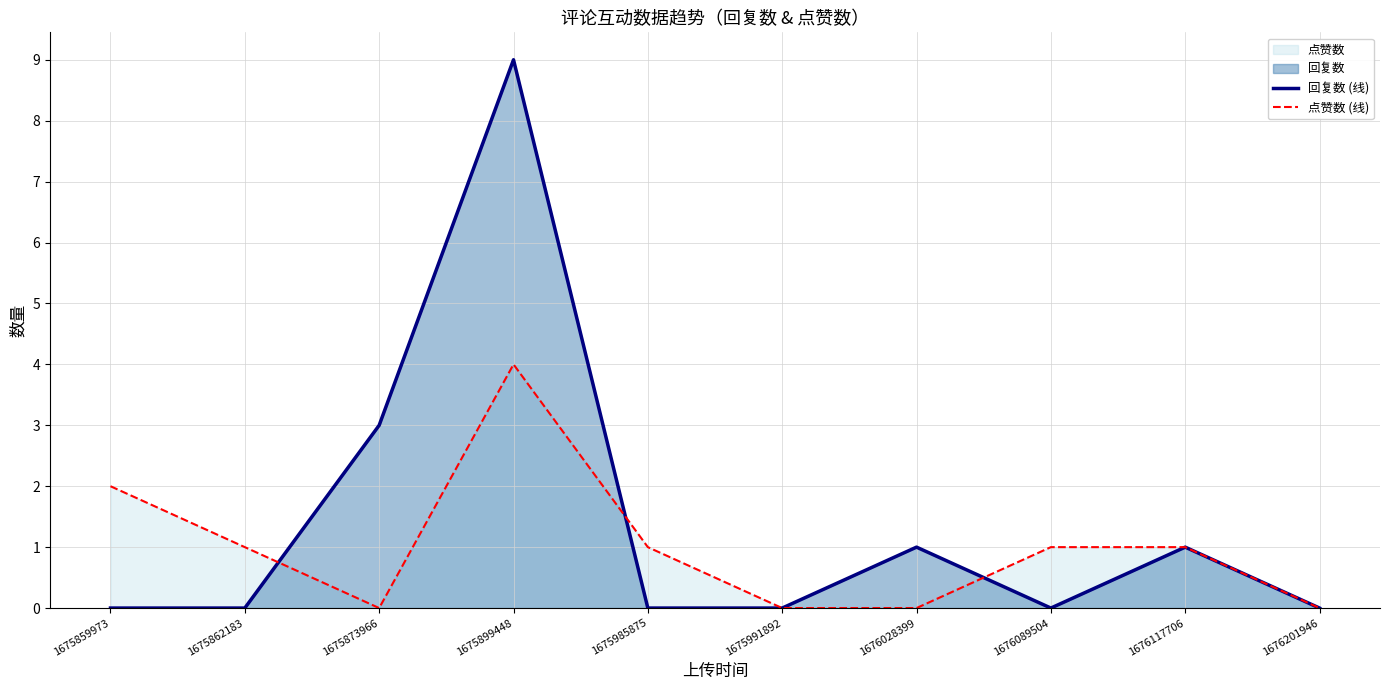

List the series in order of their overall mean, lowest first.

点赞数 (线), 回复数 (线)